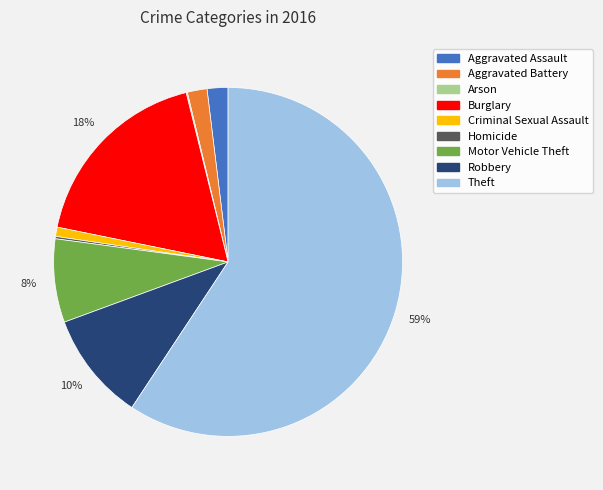

Is the sum of Motor Vehicle Theft and Burglary greater than half?

No